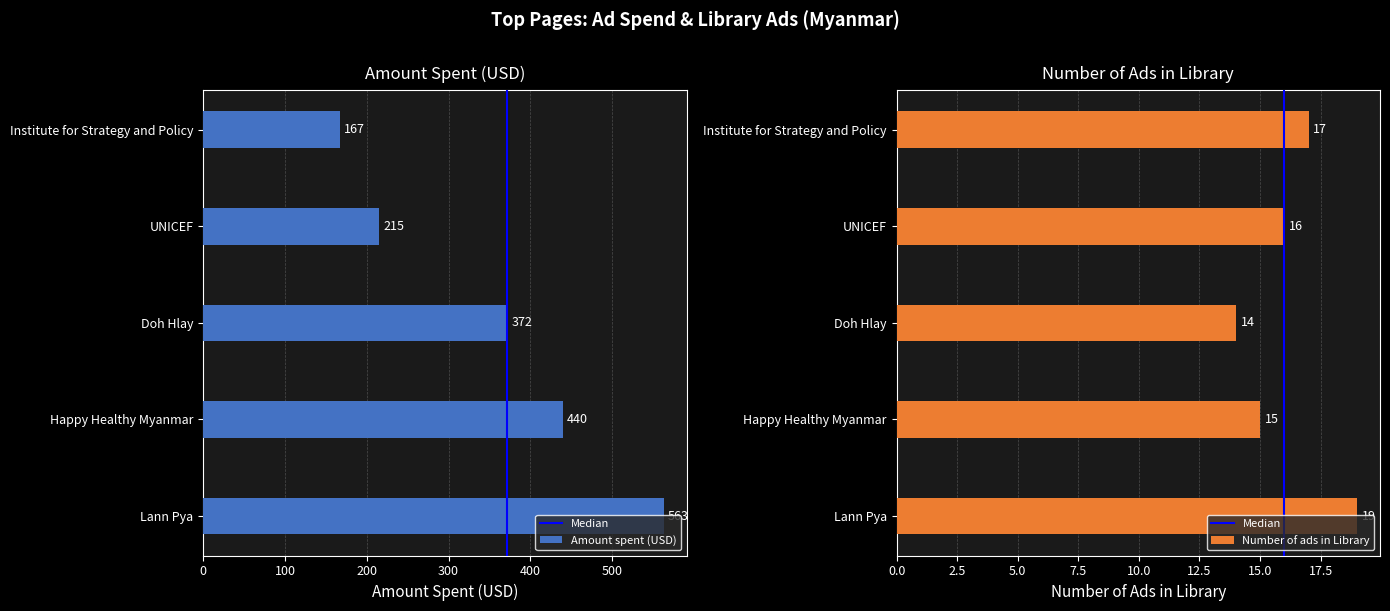

How many data points in Number of ads in Library are above 16?

2